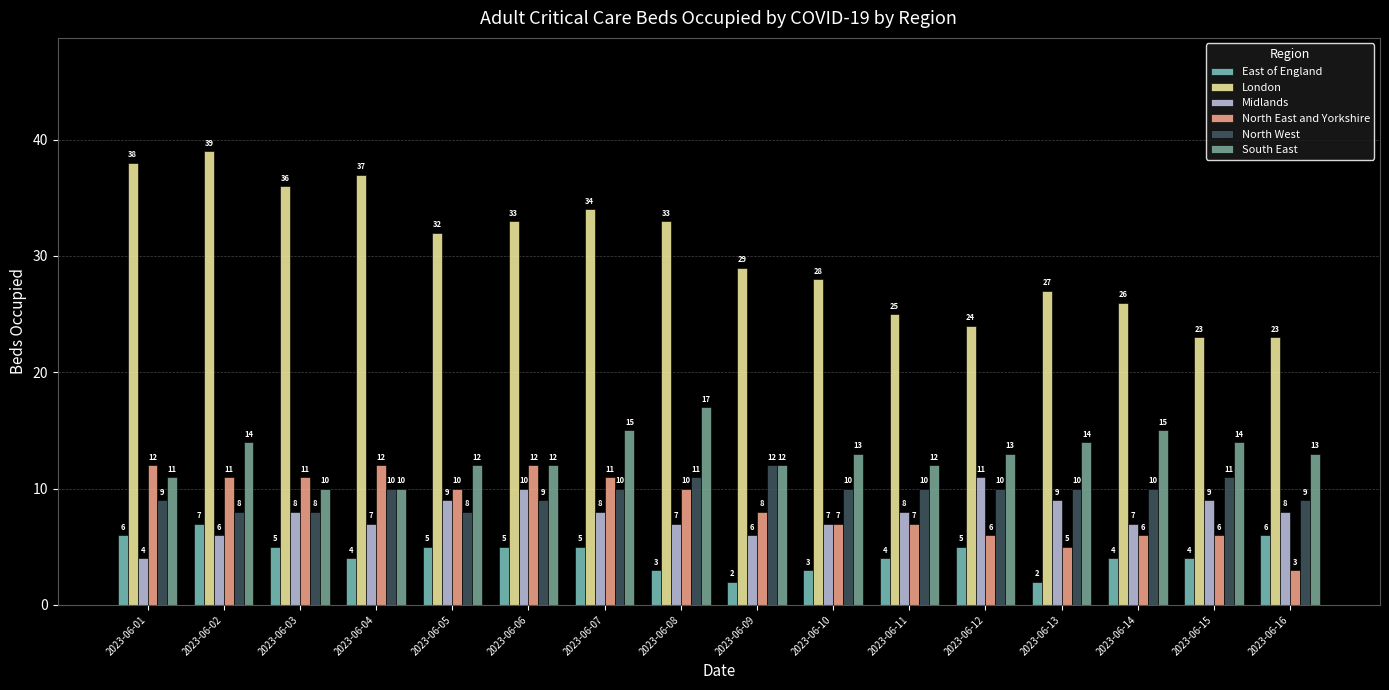

What is the difference between the second highest and second lowest values in the East of England series?

4